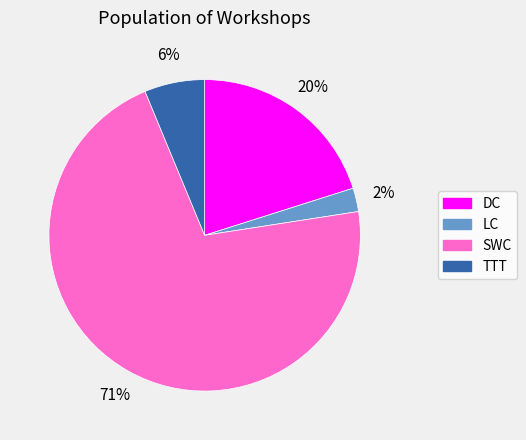

Which slice represents more than half of the pie?

SWC